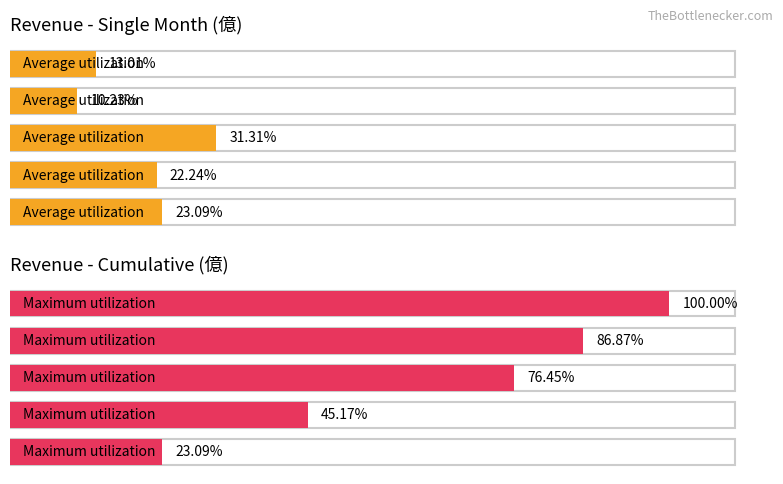

Does the chart contain any negative values?

No